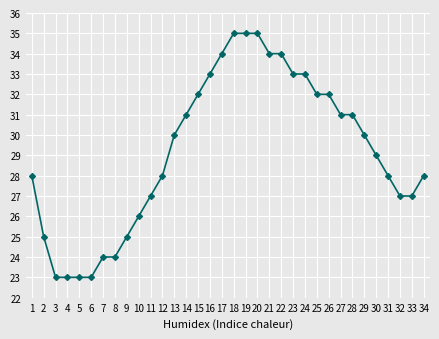

What is the maximum value shown in the chart?

35